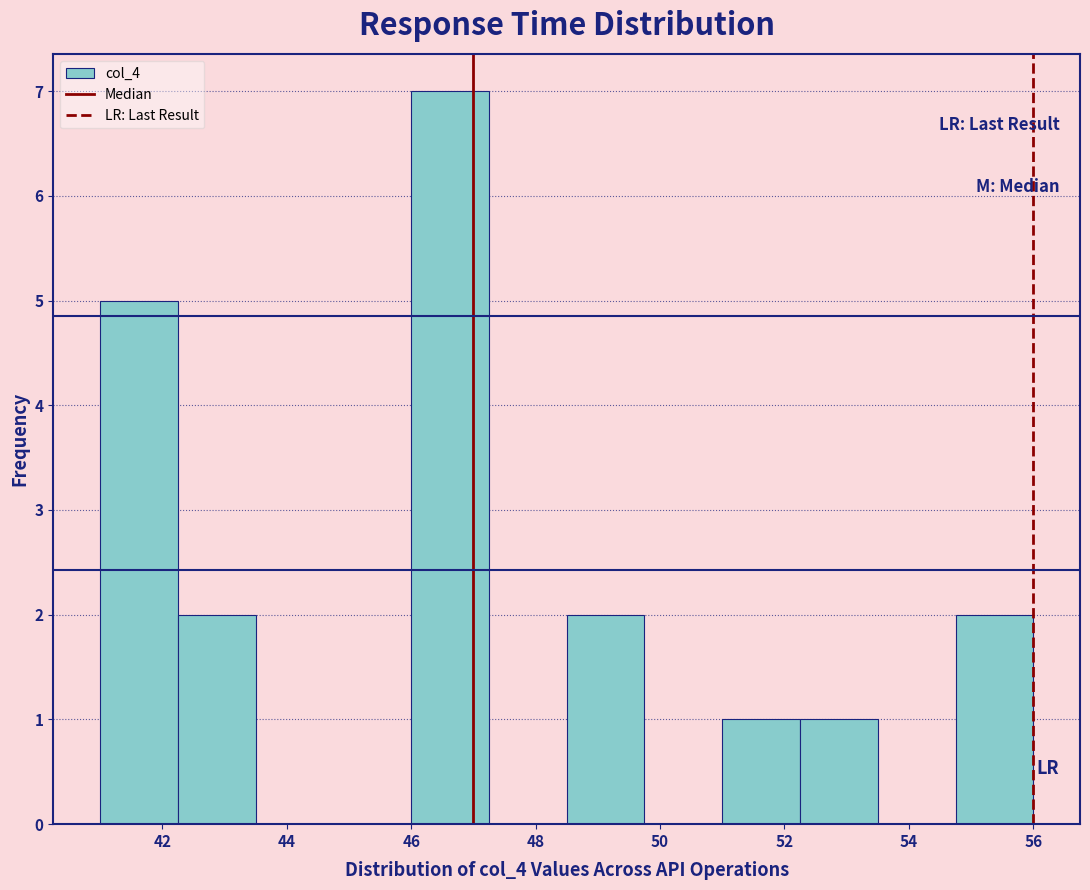

Reading left to right, transcribe this chart: for each bar, give the range it covers on the x-axis and its height. Neither the bar edges nor the heights are printed on the chart, so give them approximately, as read against the axes.

41.00 to 42.25: 5
42.25 to 43.50: 2
43.50 to 44.75: 0
44.75 to 46.00: 0
46.00 to 47.25: 7
47.25 to 48.50: 0
48.50 to 49.75: 2
49.75 to 51.00: 0
51.00 to 52.25: 1
52.25 to 53.50: 1
53.50 to 54.75: 0
54.75 to 56.00: 2